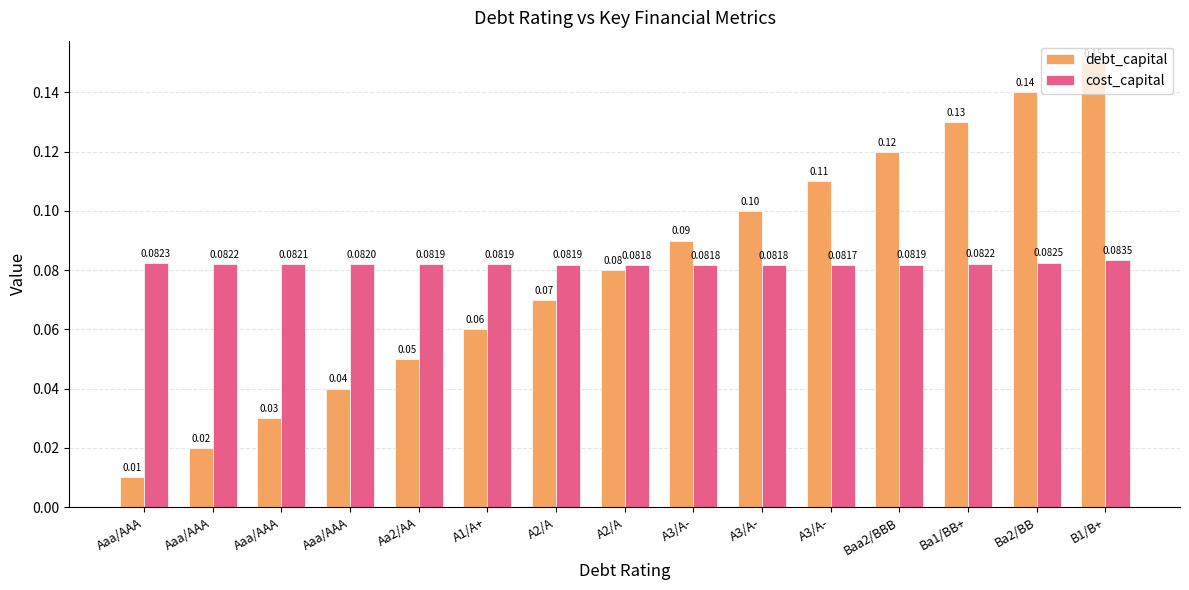

How many bars are there in total?

30